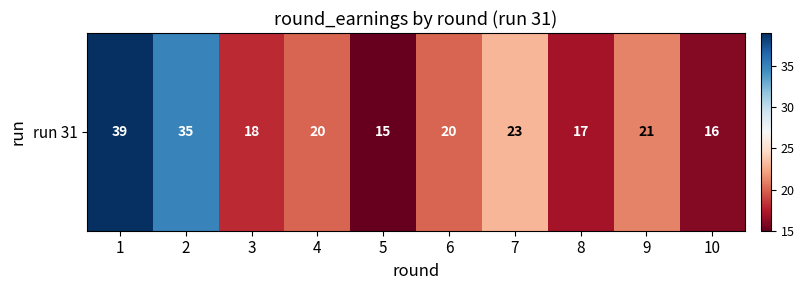

The value at 10 is 16. True or false?

True